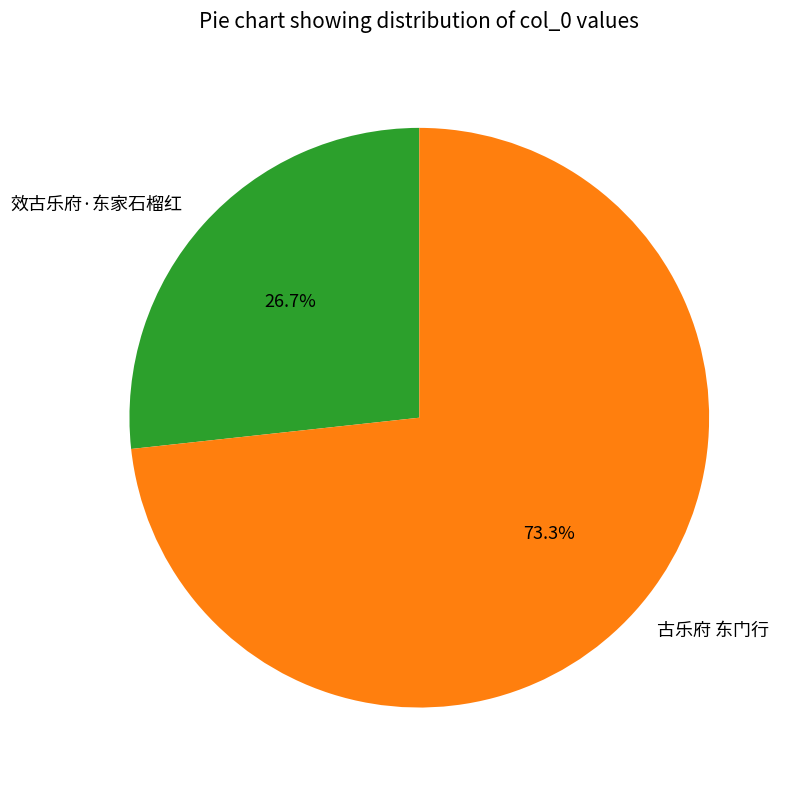

Combined, do 古乐府 东门行 and 效古乐府·东家石榴红 account for over 50%?

Yes